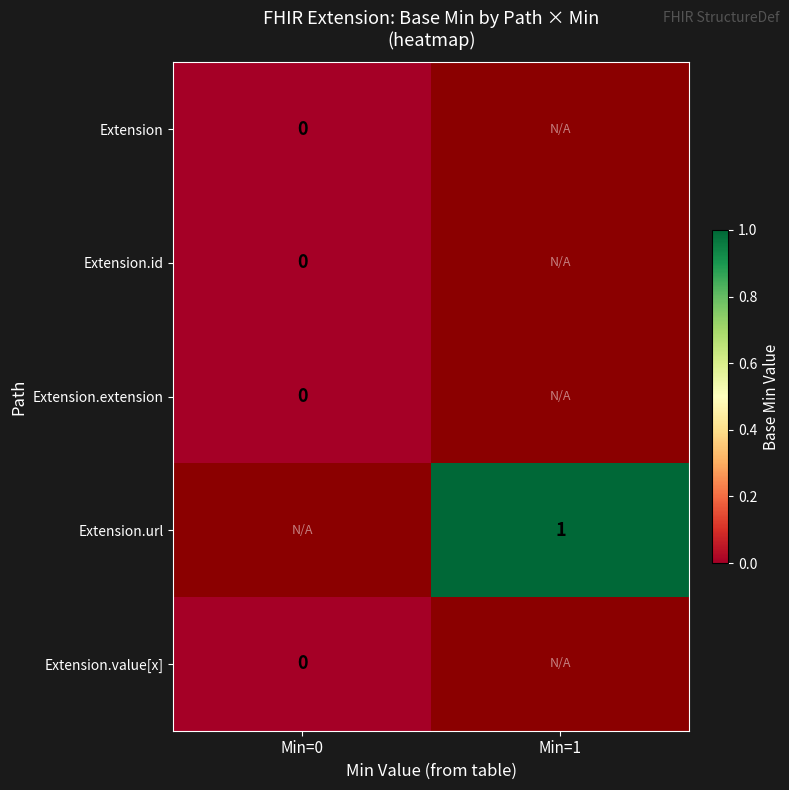

True or false: Extension.value[x] has a value of 0 at Min=1.

False